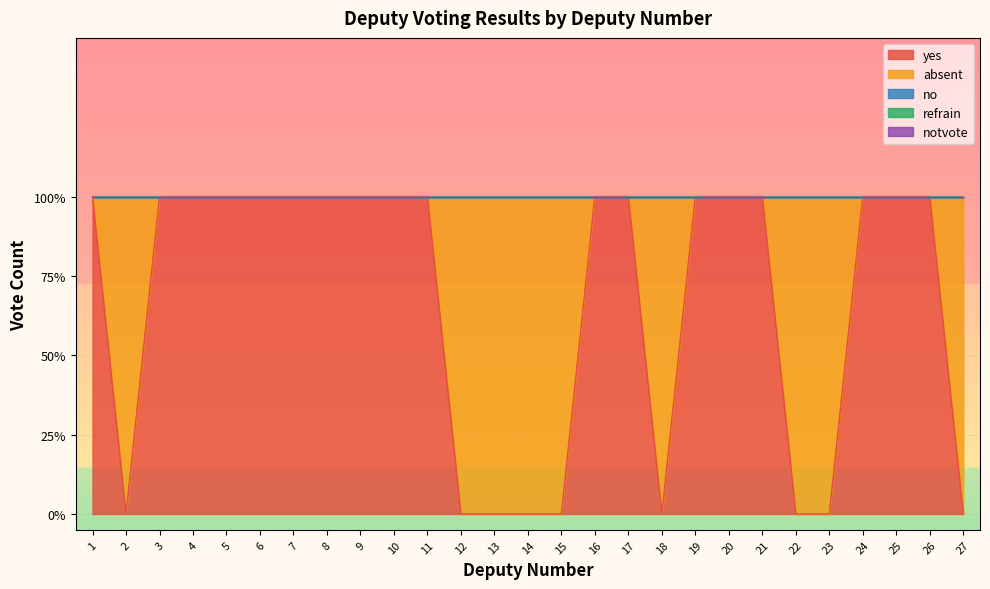

True or false: refrain and yes cross at least once.

False